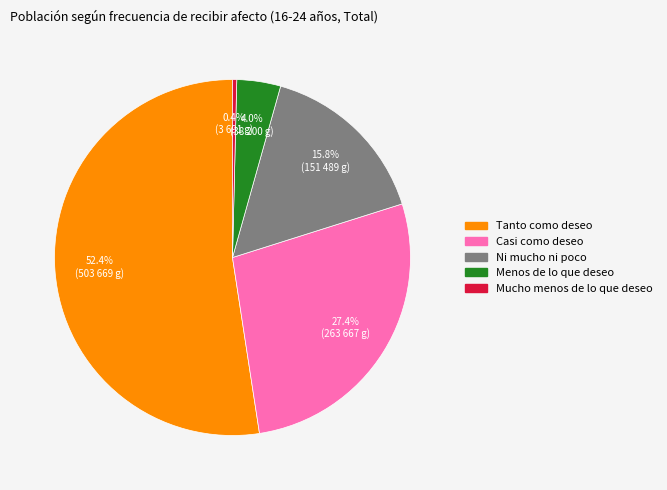

Count the number of slices in the pie.

5